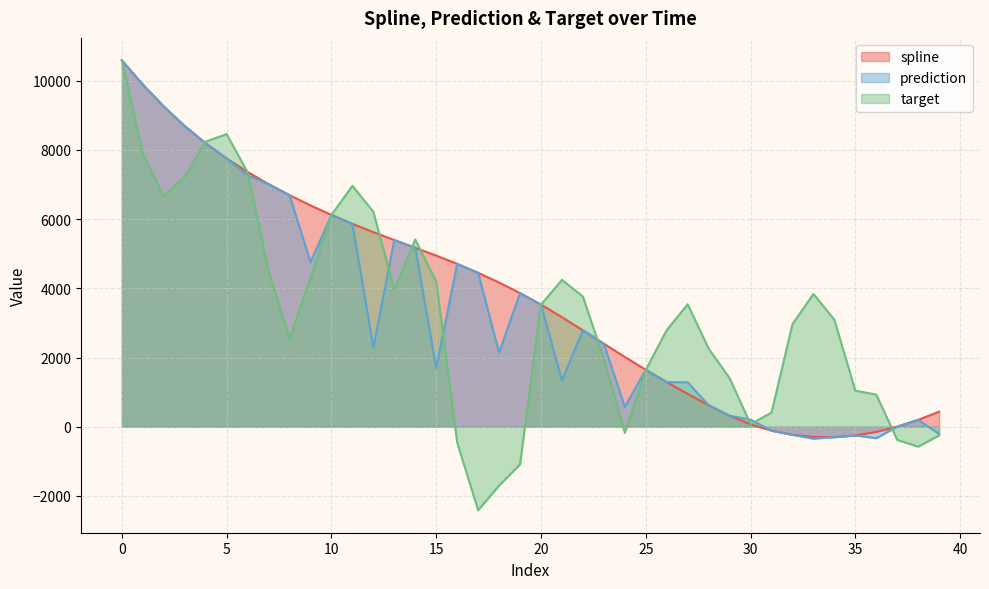

At how many categories does at least one series exceed 6252?

11